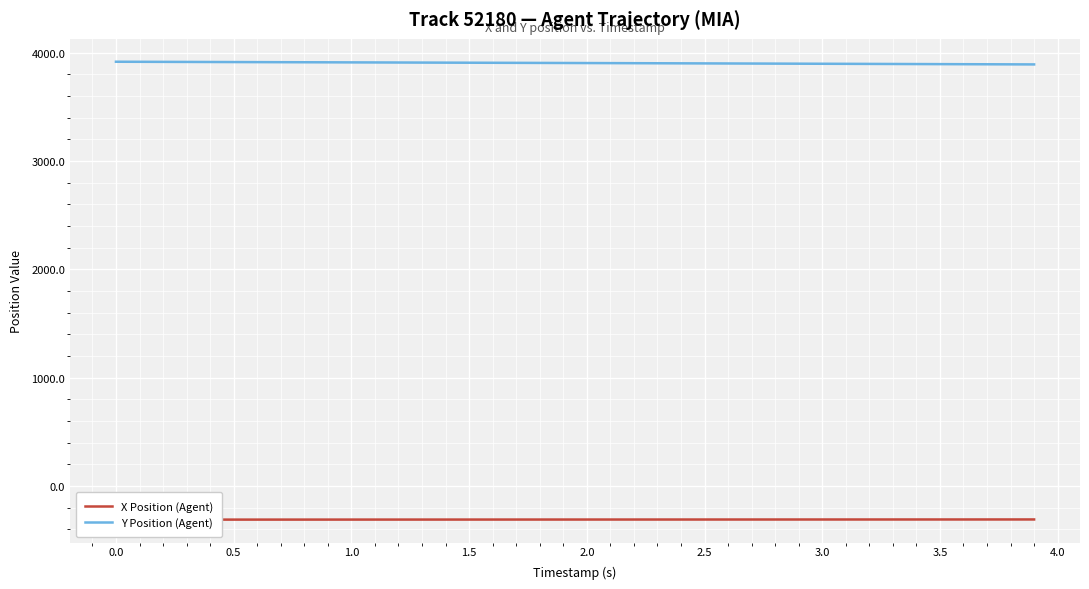

True or false: Y Position (Agent) has a value of 3895.1 at 3.5.

True